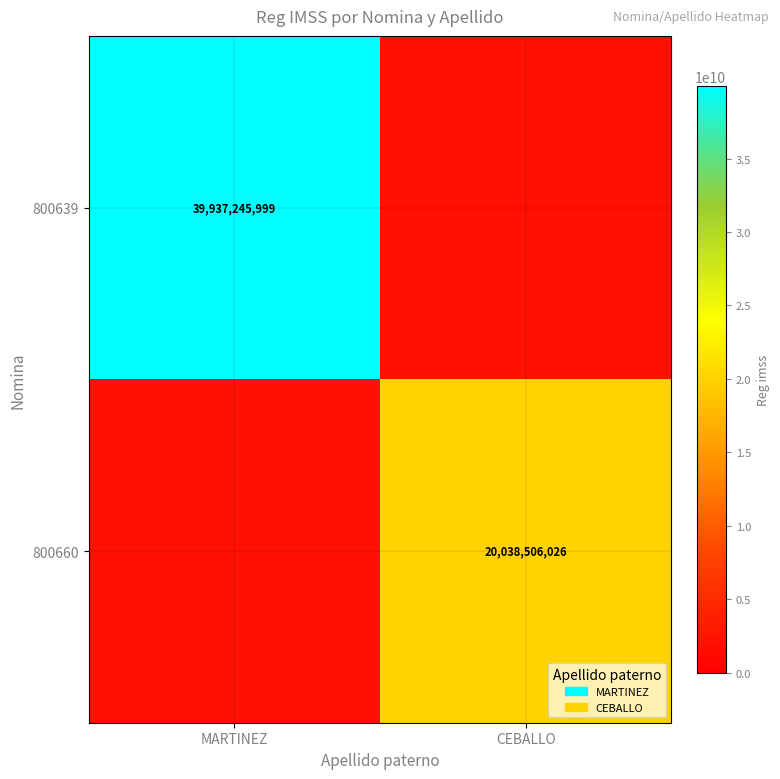

Between MARTINEZ and CEBALLO, which is larger?

MARTINEZ